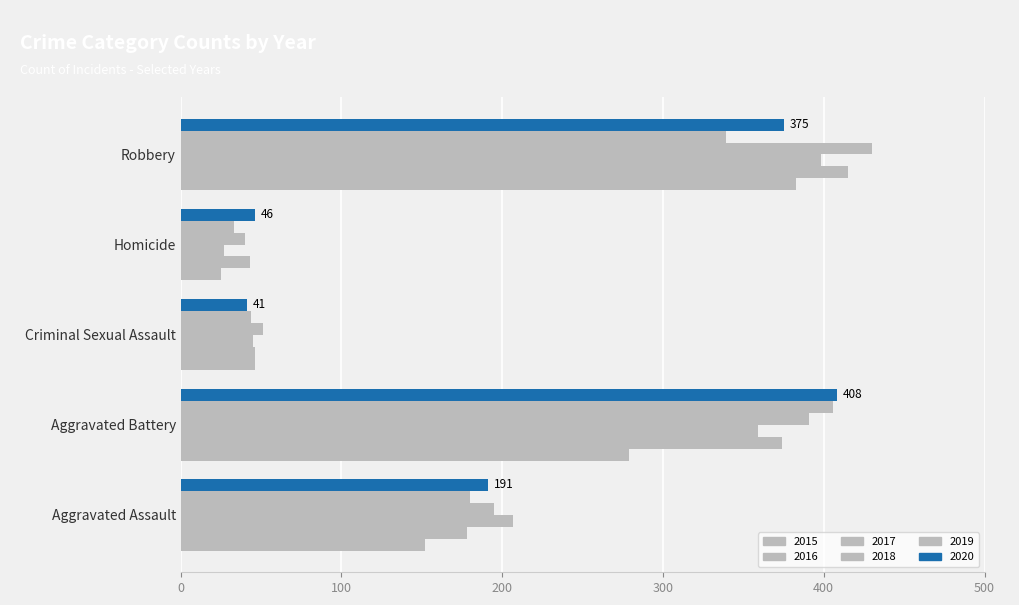

How many series are shown in this chart?

6